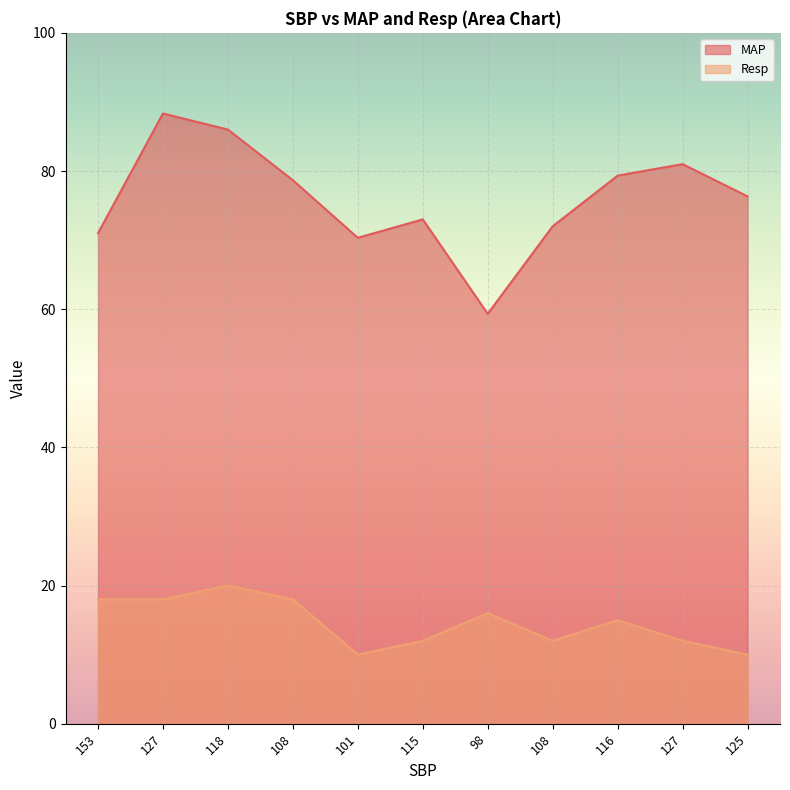

What is the sum of the MAP values at 127 and 125?

164.7